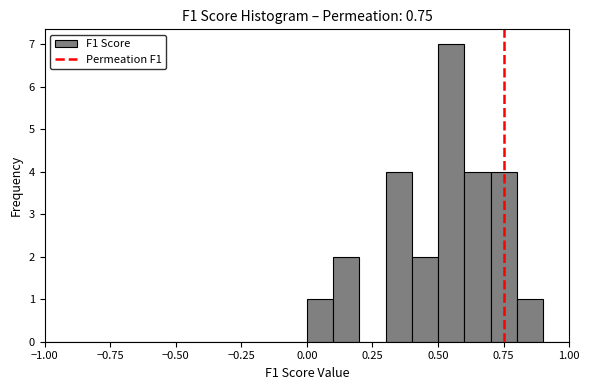

Around what value on the x-axis is the tallest bar? Give the approximate position of its centre, as read against the axis.

0.55